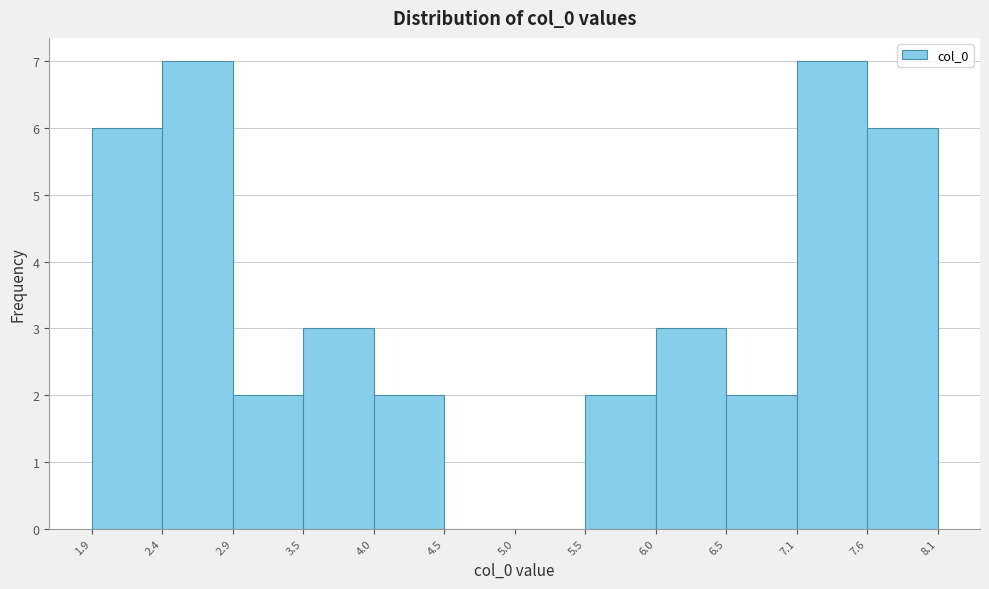

Reading left to right, transcribe this chart: for each bar, give the range it covers on the x-axis and its height. The values are not printed on the chart, so give them approximately, as read against the axis.

1.9 to 2.4: 6
2.4 to 2.9: 7
2.9 to 3.5: 2
3.5 to 4.0: 3
4.0 to 4.5: 2
4.5 to 5.0: 0
5.0 to 5.5: 0
5.5 to 6.0: 2
6.0 to 6.5: 3
6.5 to 7.1: 2
7.1 to 7.6: 7
7.6 to 8.1: 6